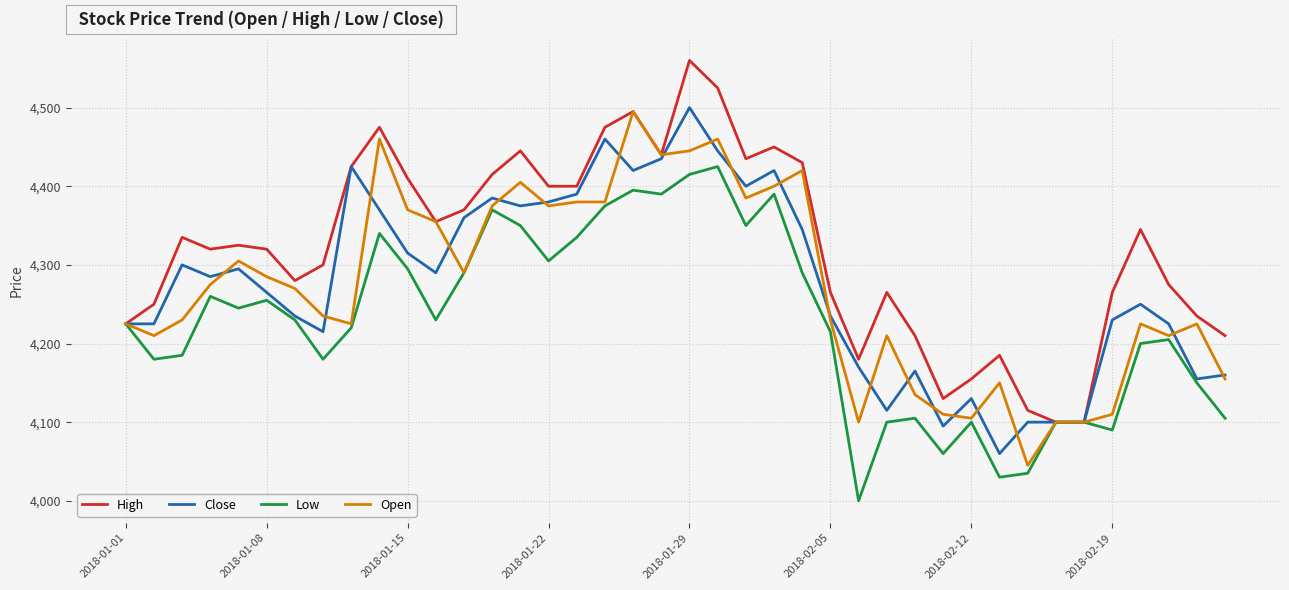

How many lines are shown in the chart?

4